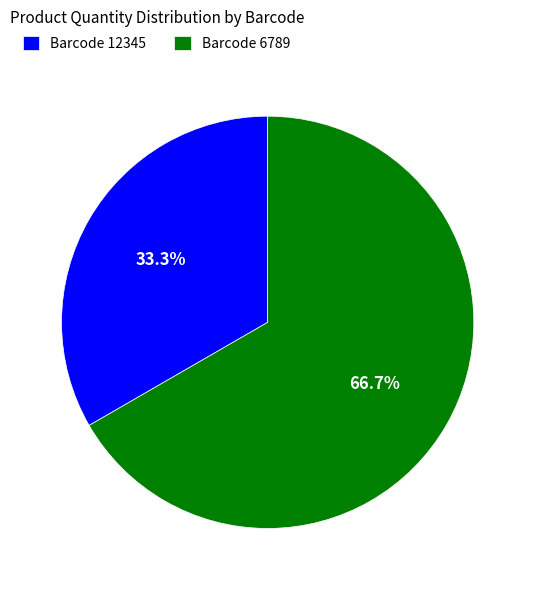

Approximately how many times larger is the value at Barcode 12345 compared to Barcode 6789?

0.5